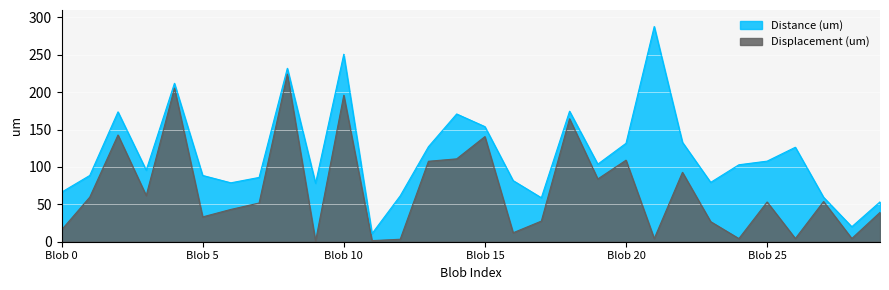

How many interior local peaks does the Displacement (um) series have?

10